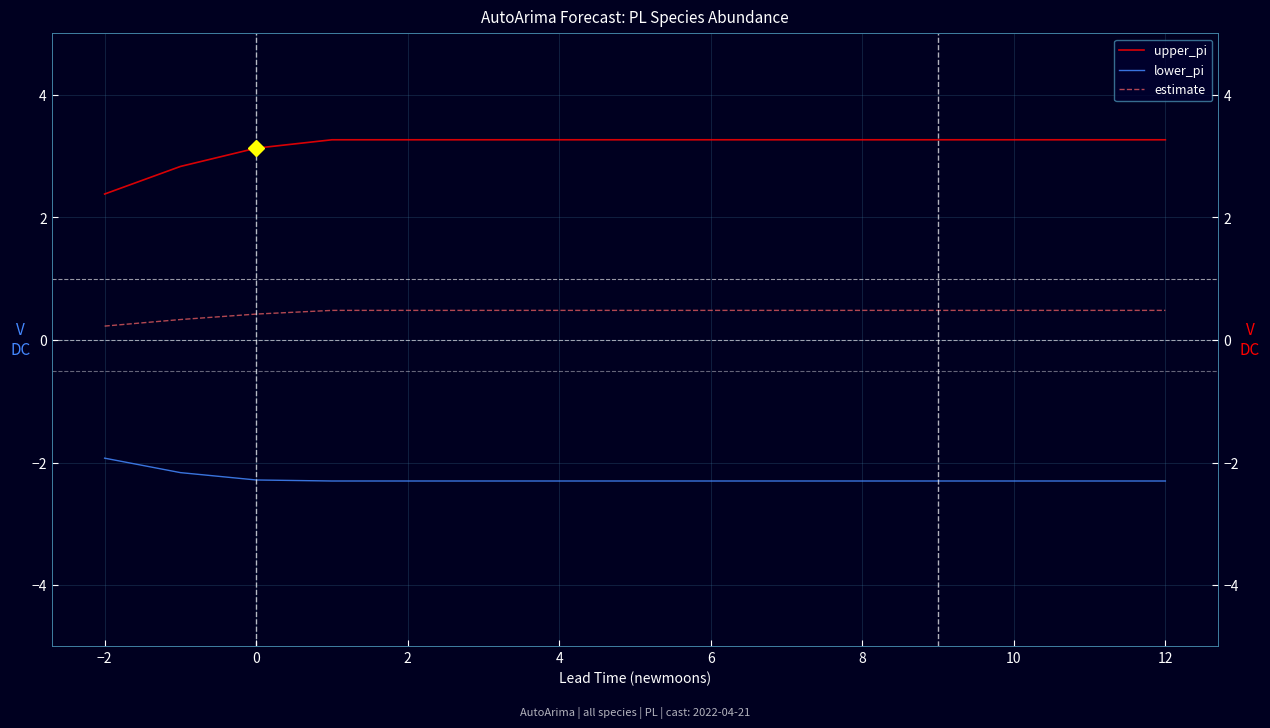

True or false: lower_pi and estimate intersect in this chart.

False